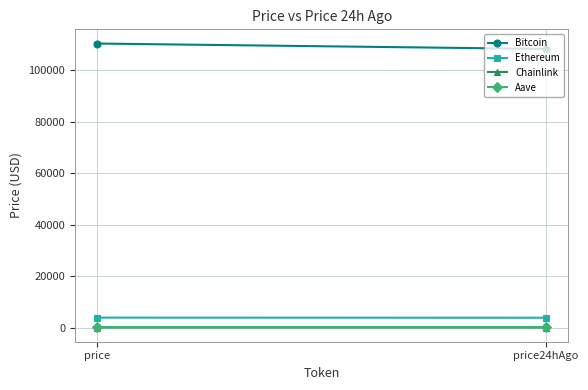

Is it true that Bitcoin equals 23969.5 at price?

False